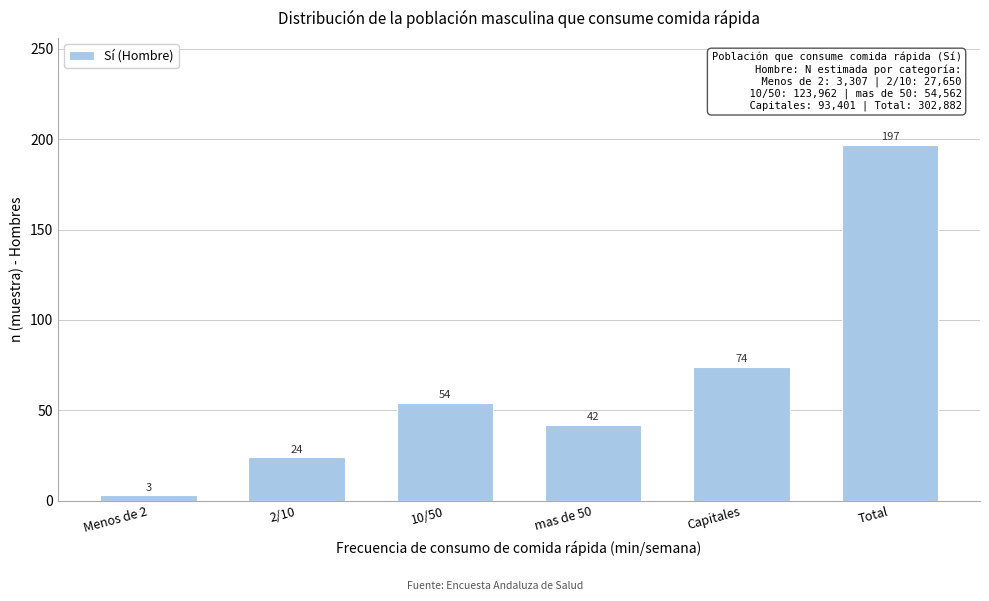

Reading left to right, what are all the values shown in this chart?

3	24	54	42	74	197